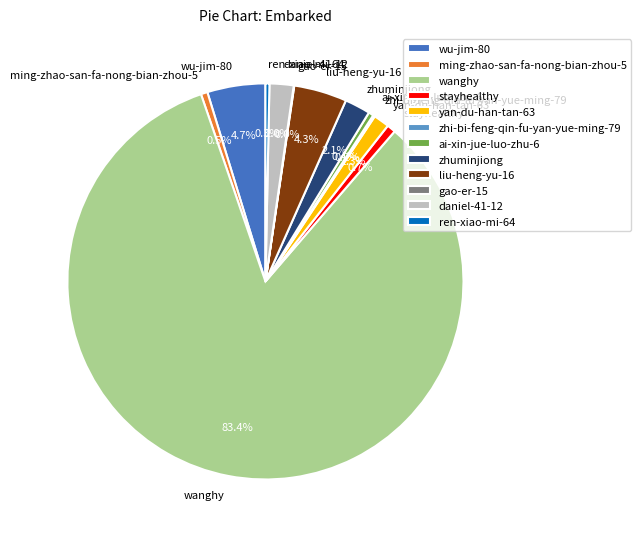

To the nearest percent, what is the difference between the yan-du-han-tan-63 and ren-xiao-mi-64 slice percentages?

1%